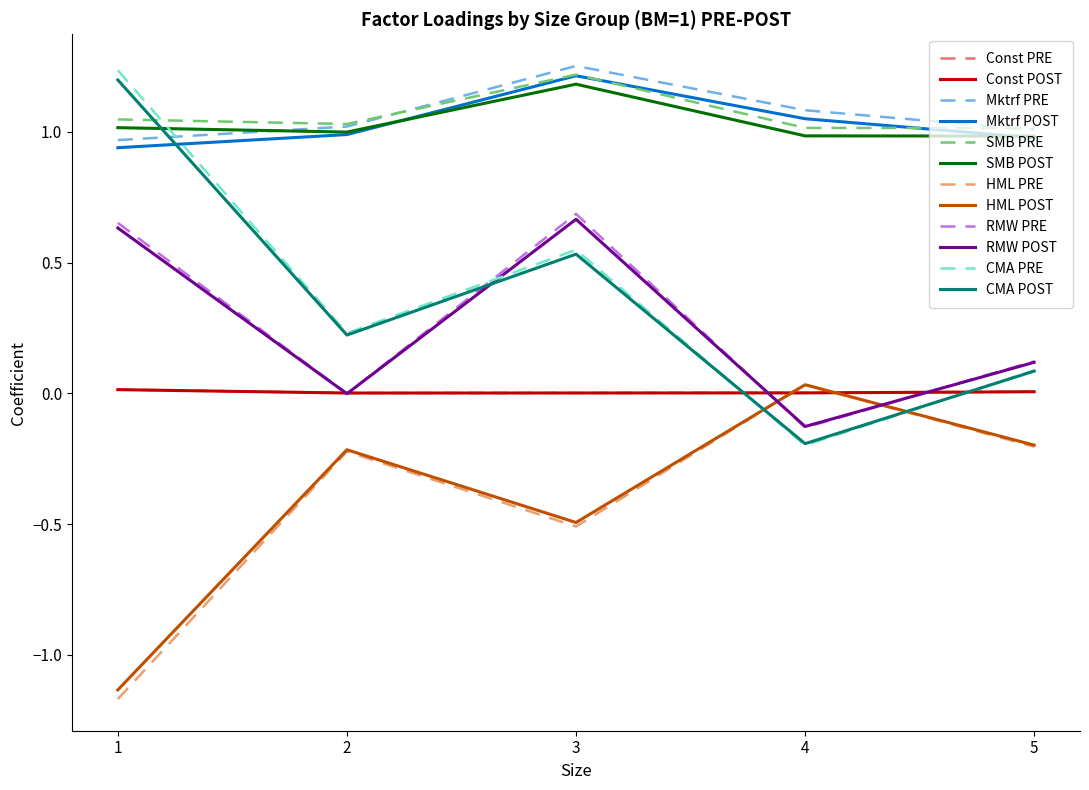

Is the value of HML POST at 3 greater than the value of SMB POST at 1?

No